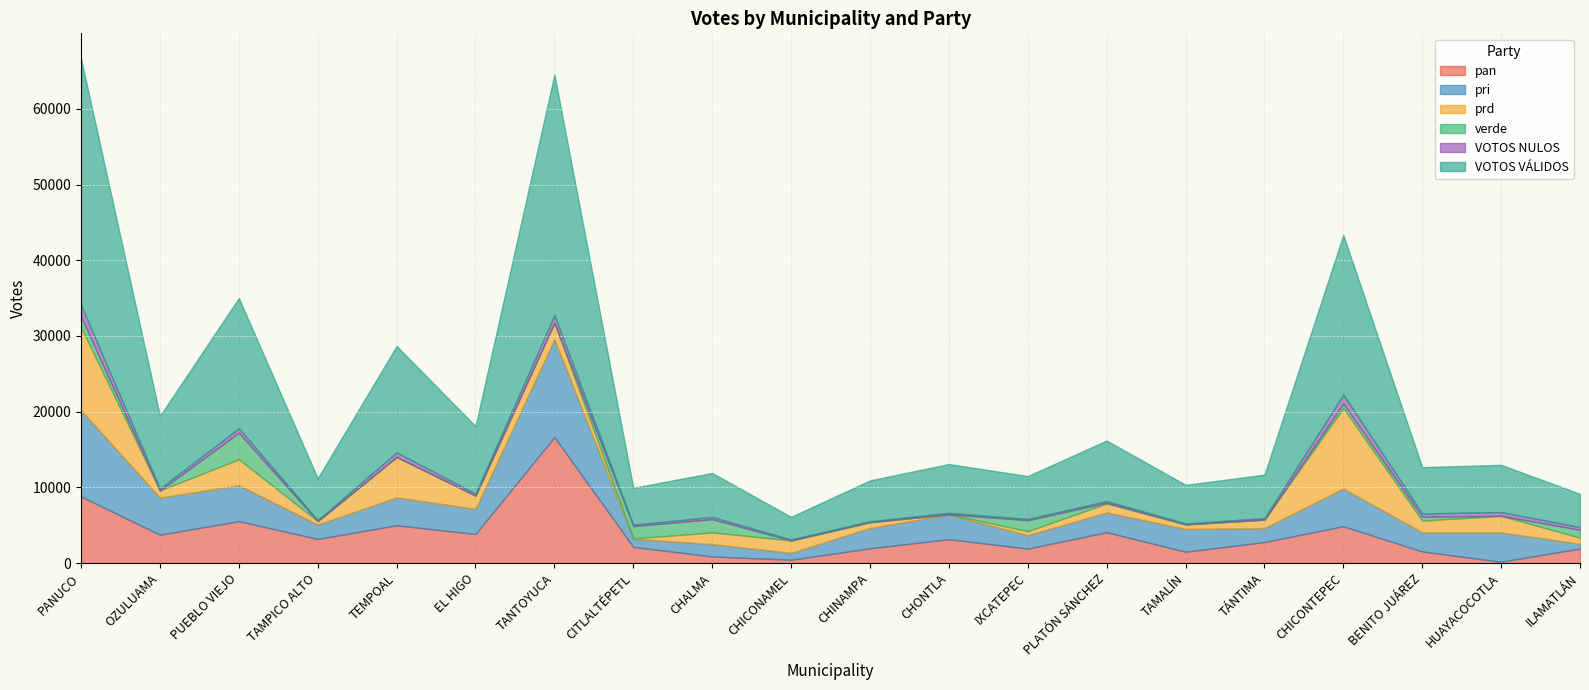

What is the highest value of the VOTOS NULOS series?

1516